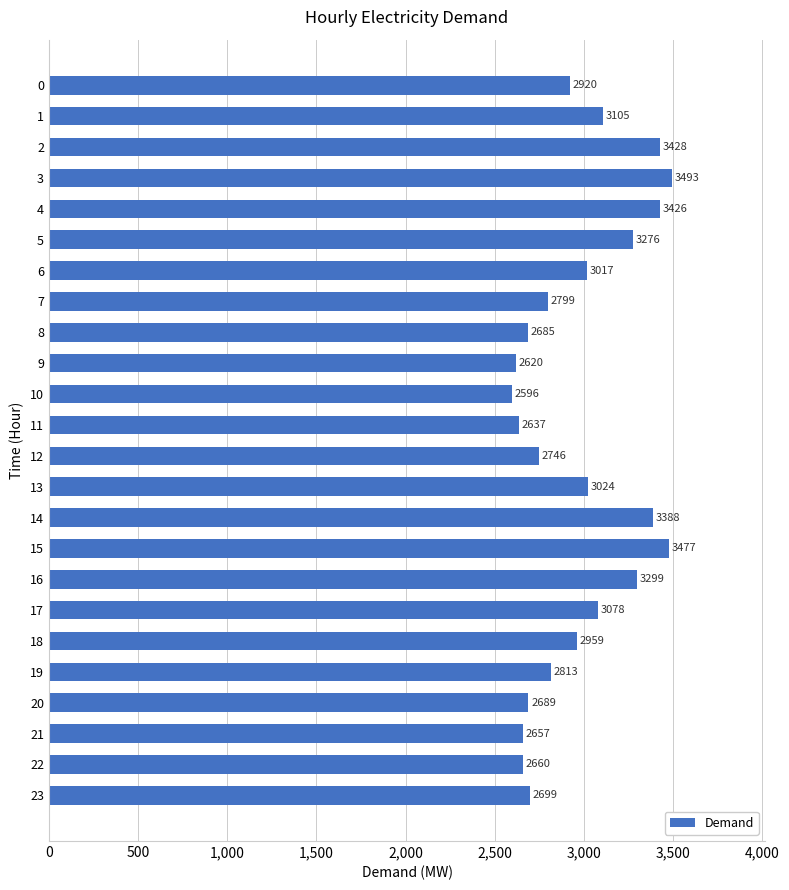

How many bars are there in total?

24